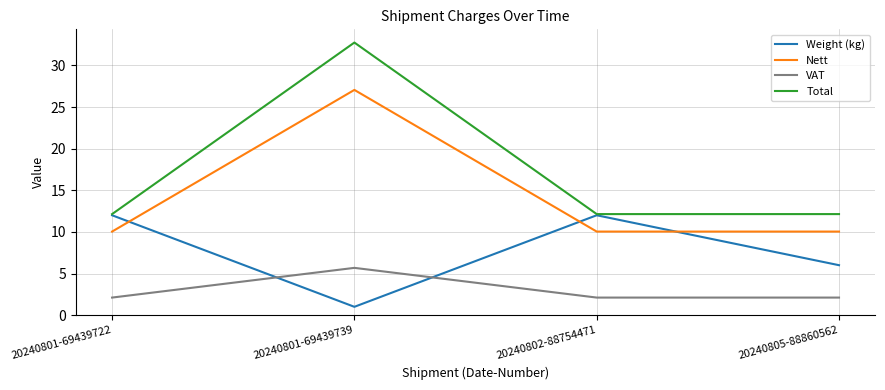

The Nett series shows 10.0 at 20240805-88860562. True or false?

True